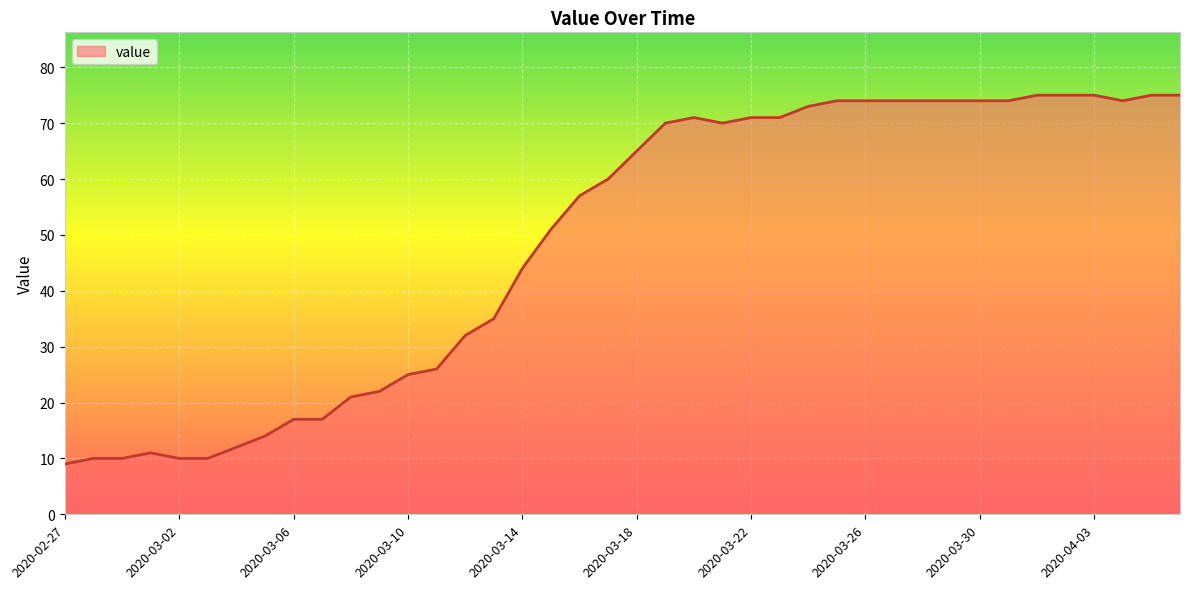

What is the difference between the maximum and minimum values?

66